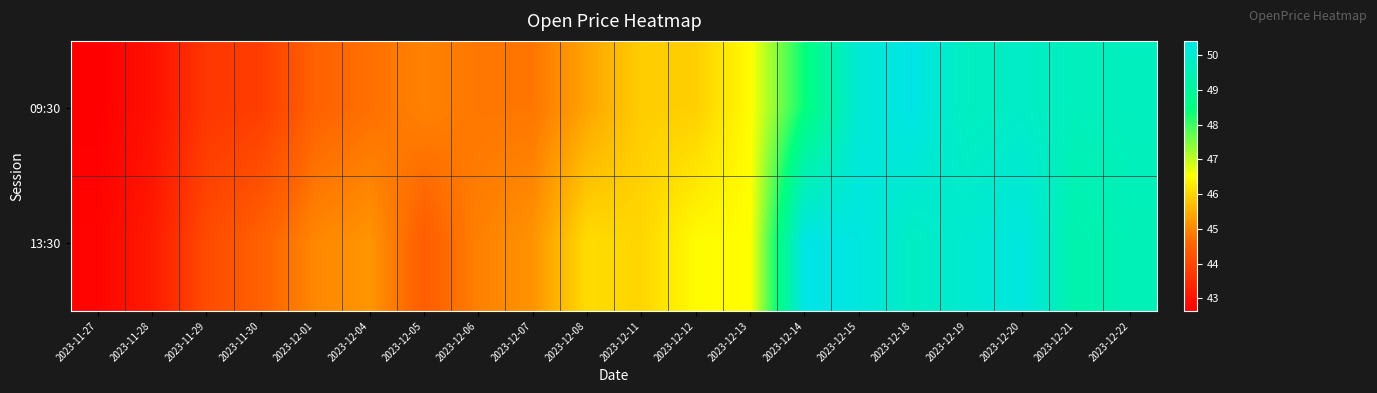

Which label corresponds to the smallest value in the chart?

2023-11-27